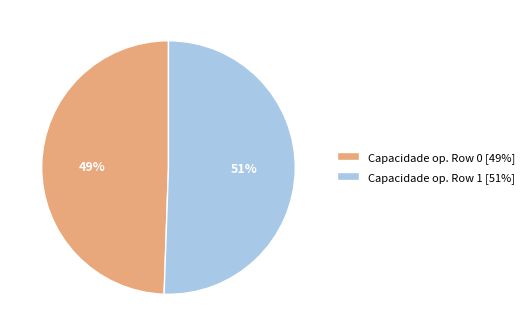

To the nearest percent, what percentage of the pie is Capacidade op. Row 0 [49%]?

49%